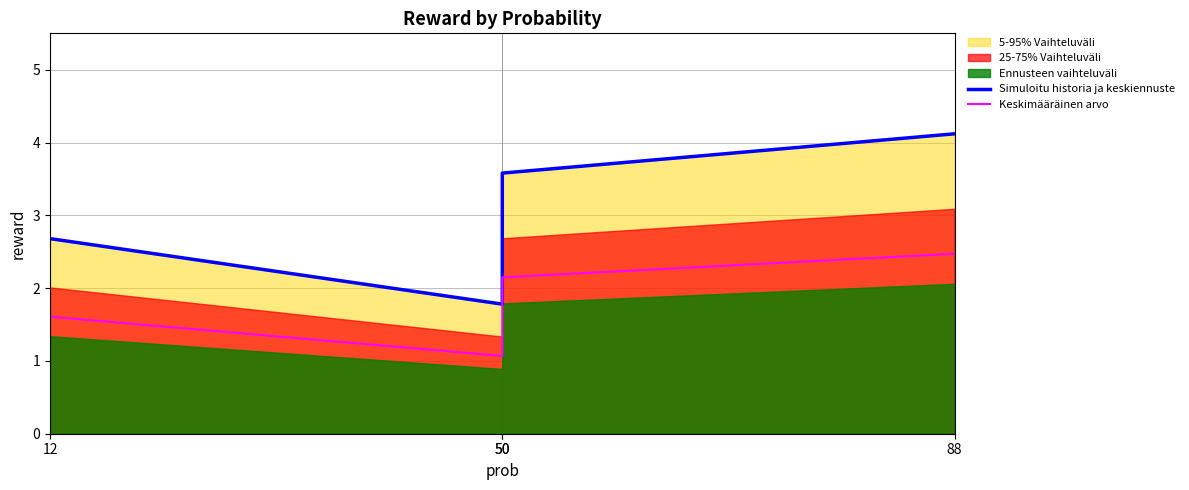

Reading left to right, transcribe all the data shown in this chart.

Simuloitu historia ja keskiennuste: 2.7	1.8	3.6	4.1
Keskimääräinen arvo: 1.6	1.1	2.1	2.5